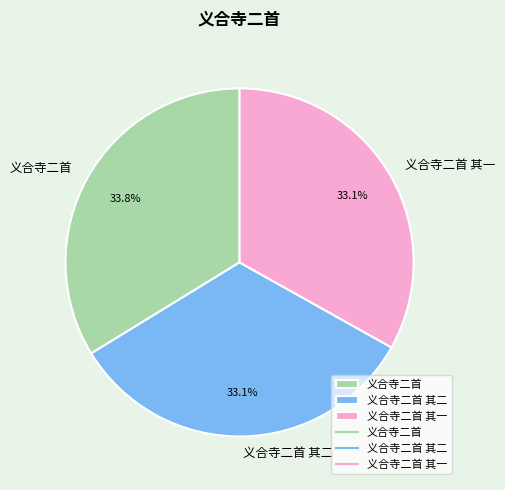

True or false: 义合寺二首 其一 accounts for 19% of the total.

False